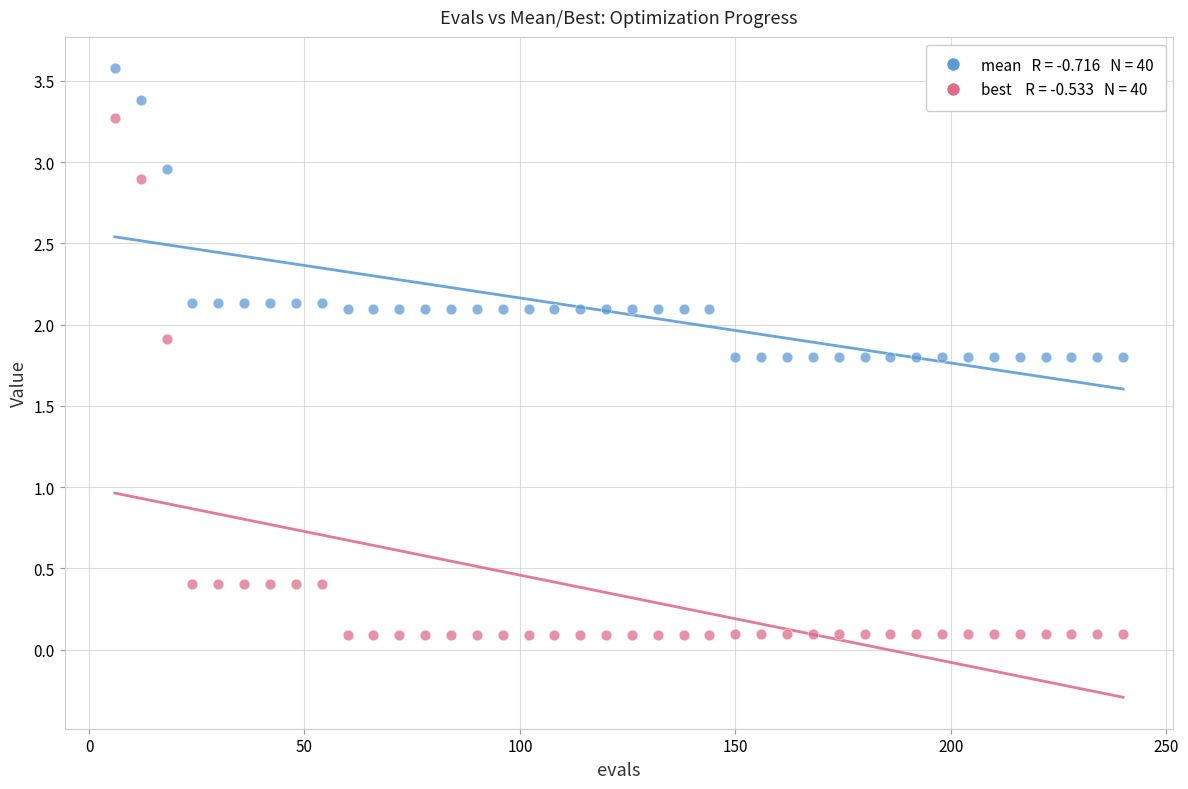

Across all data points, what is the range of Y values (max minus min)?

3.5